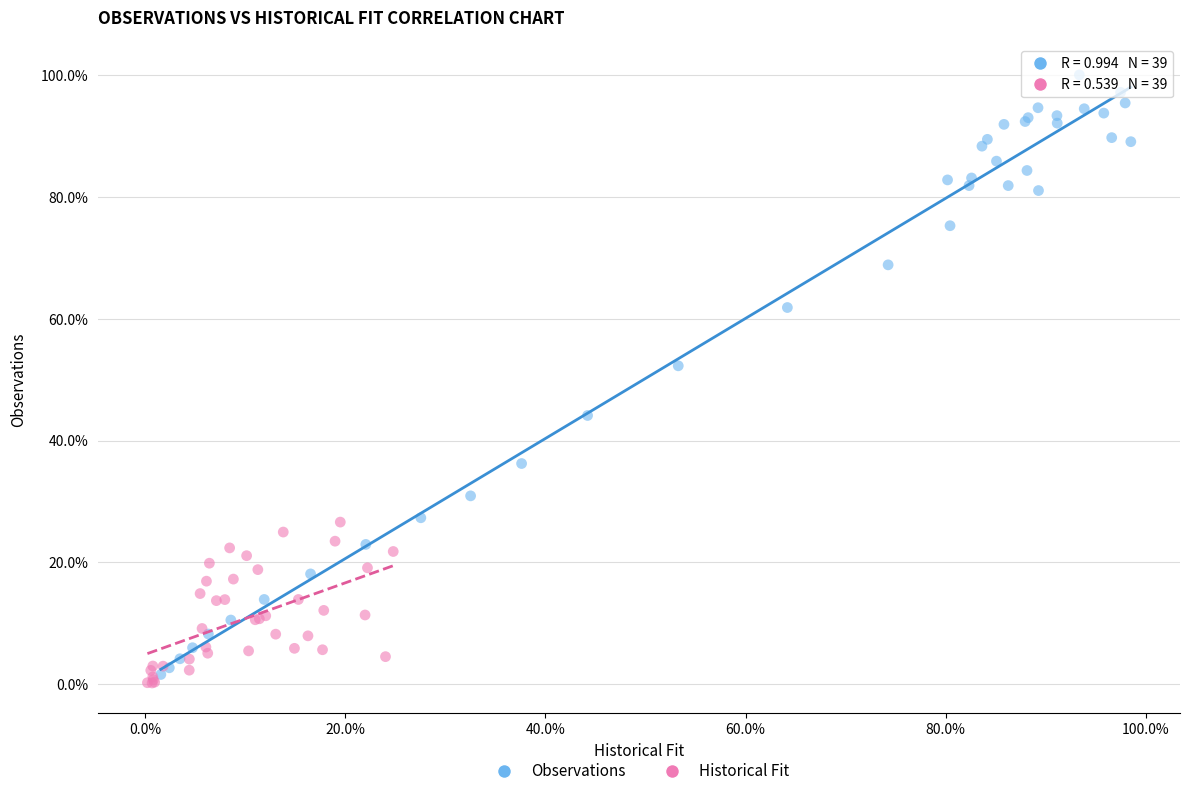

What are all the series names shown in the legend?

Observations, Historical Fit